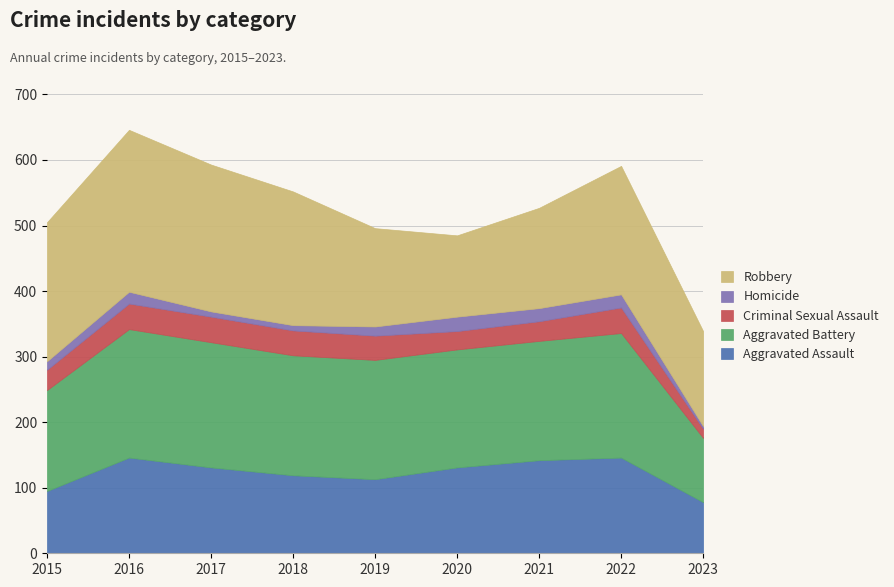

Which label corresponds to the smallest value in the chart?

2023